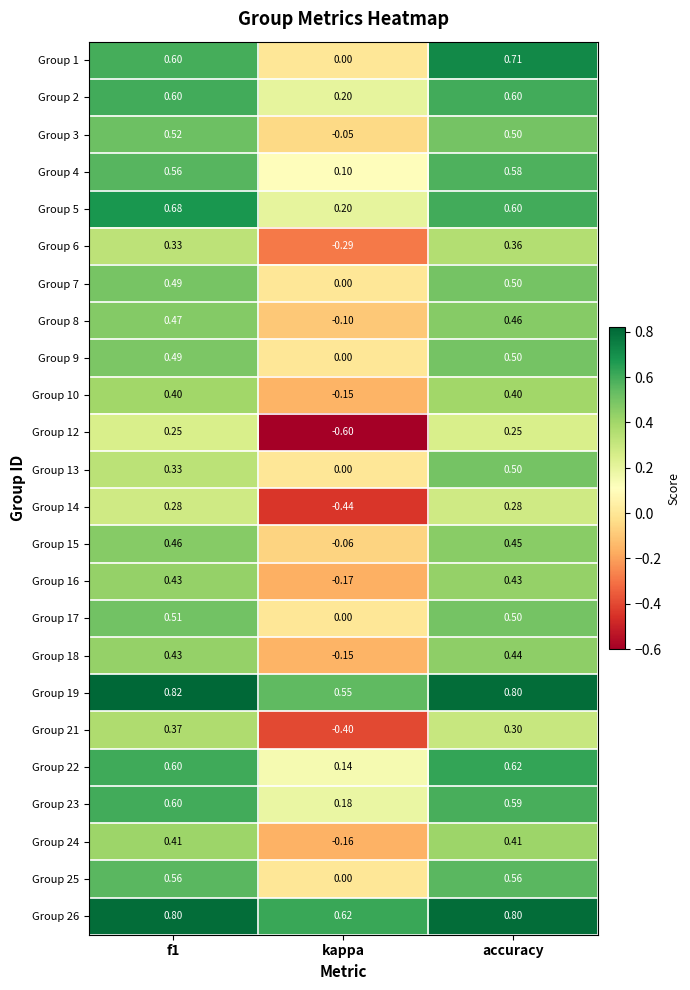

At how many categories does at least one series exceed 0?

3